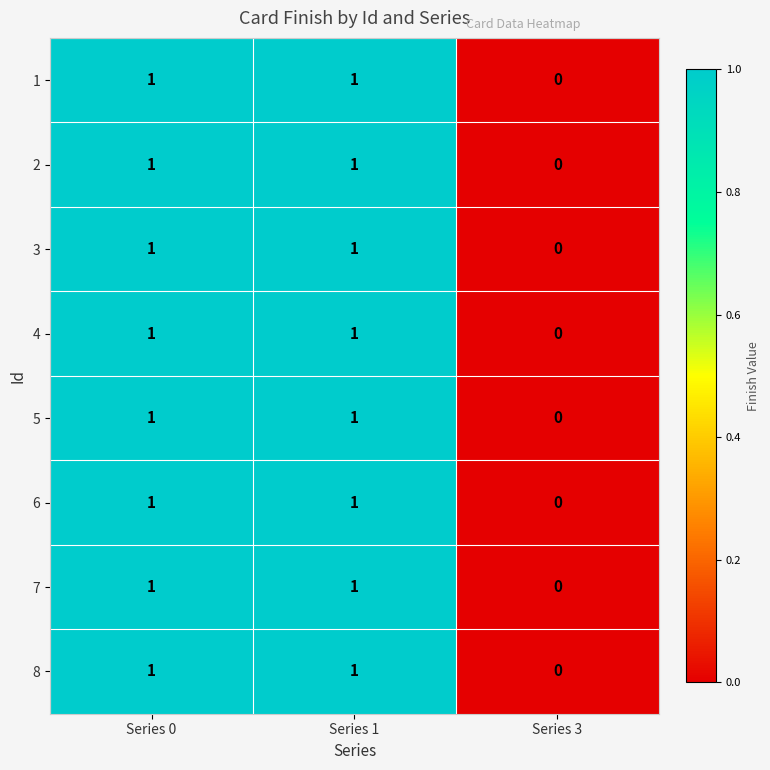

The 1 series shows 0 at Series 3. True or false?

True